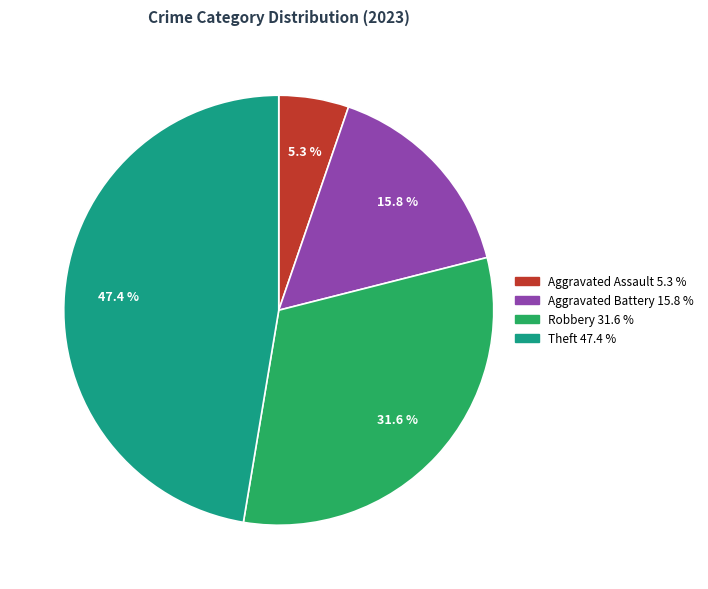

Does any single category account for the majority?

No